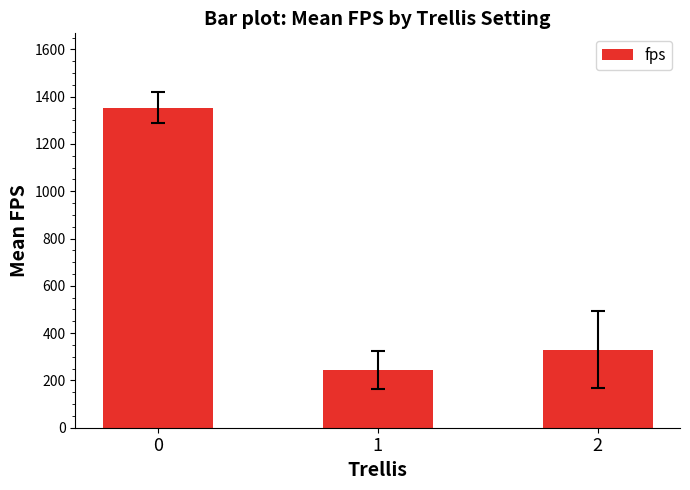

True or false: the data shows 244.2 at 1.

True